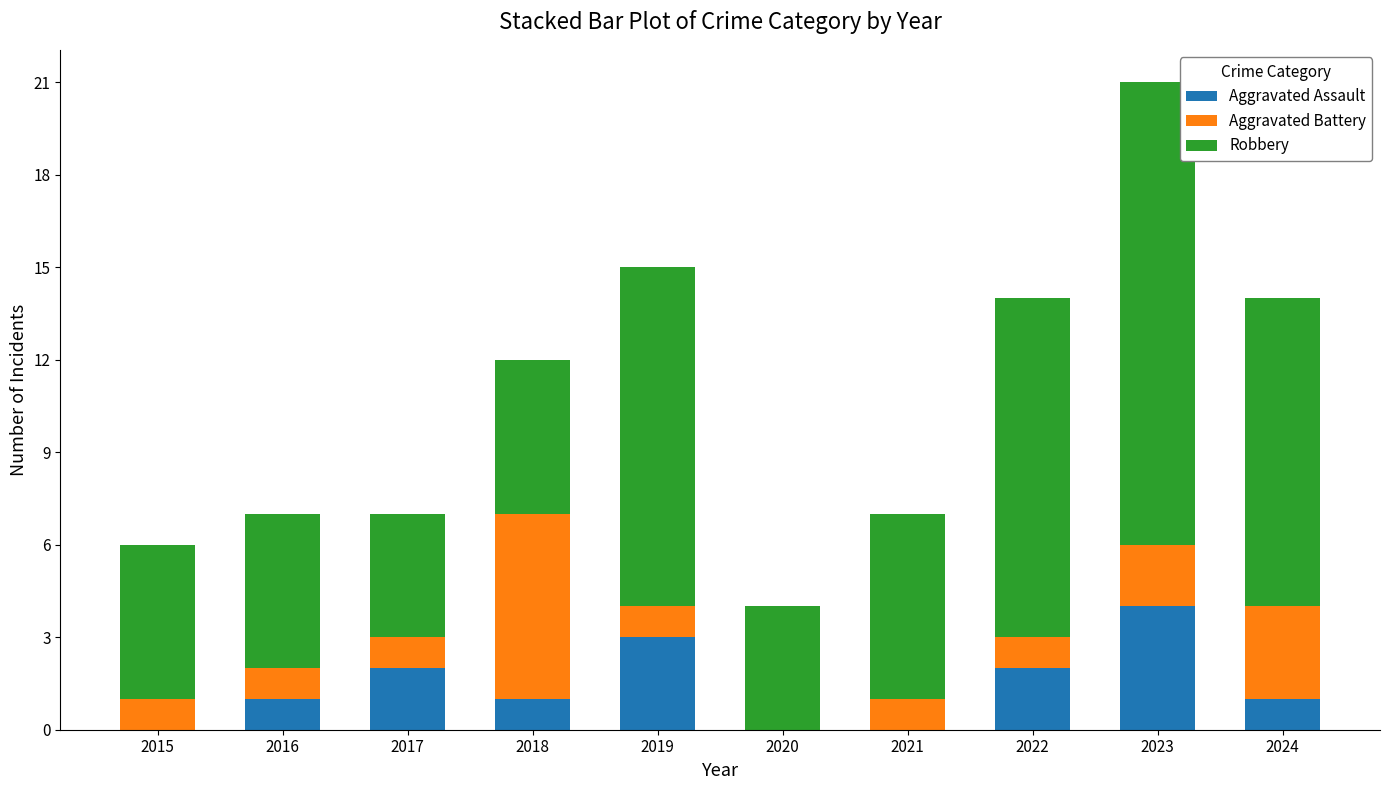

What is the highest value of the Aggravated Assault series?

4